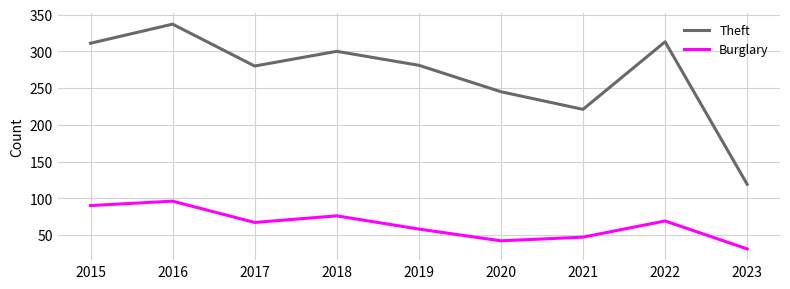

Rank the series by their maximum value, from highest to lowest.

Theft, Burglary